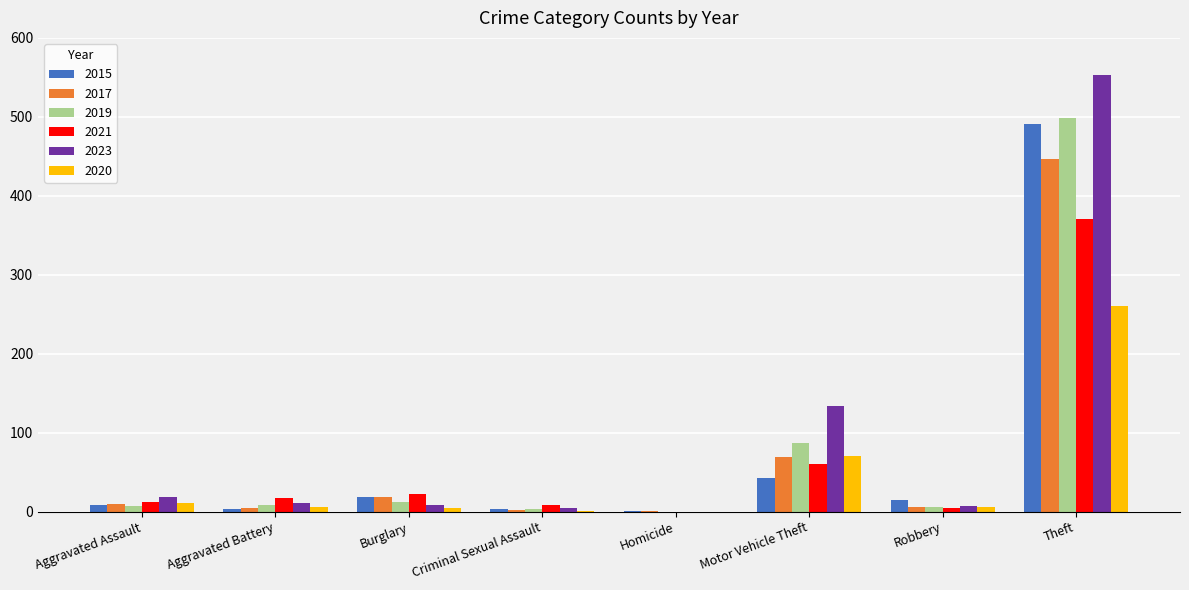

What is the sum of all 2017 values?

558